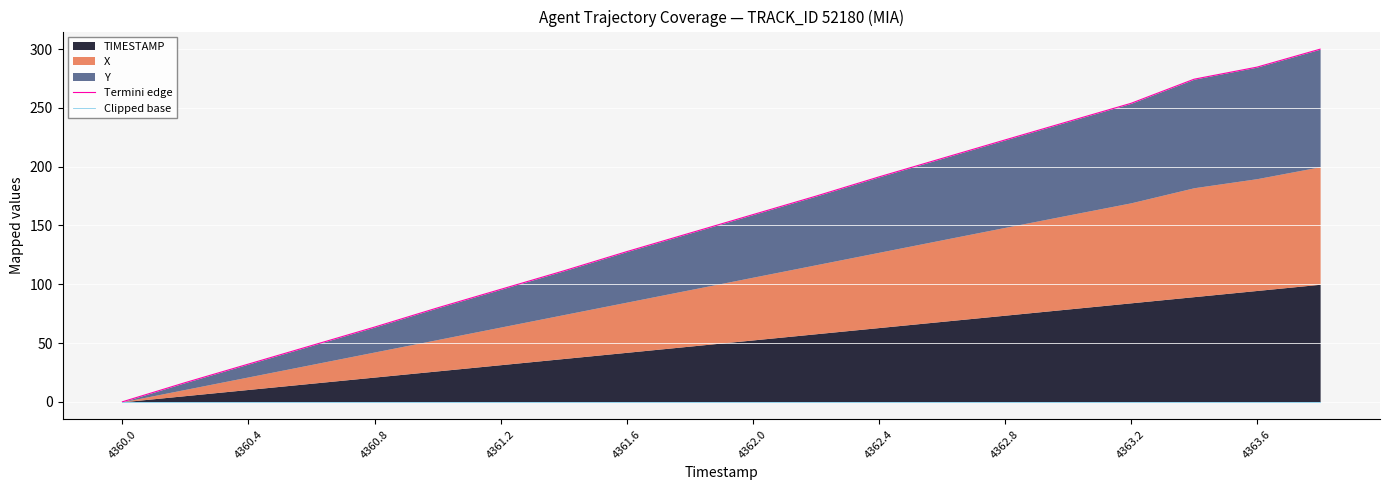

What is the total value across all series at 4362.0?

159.2